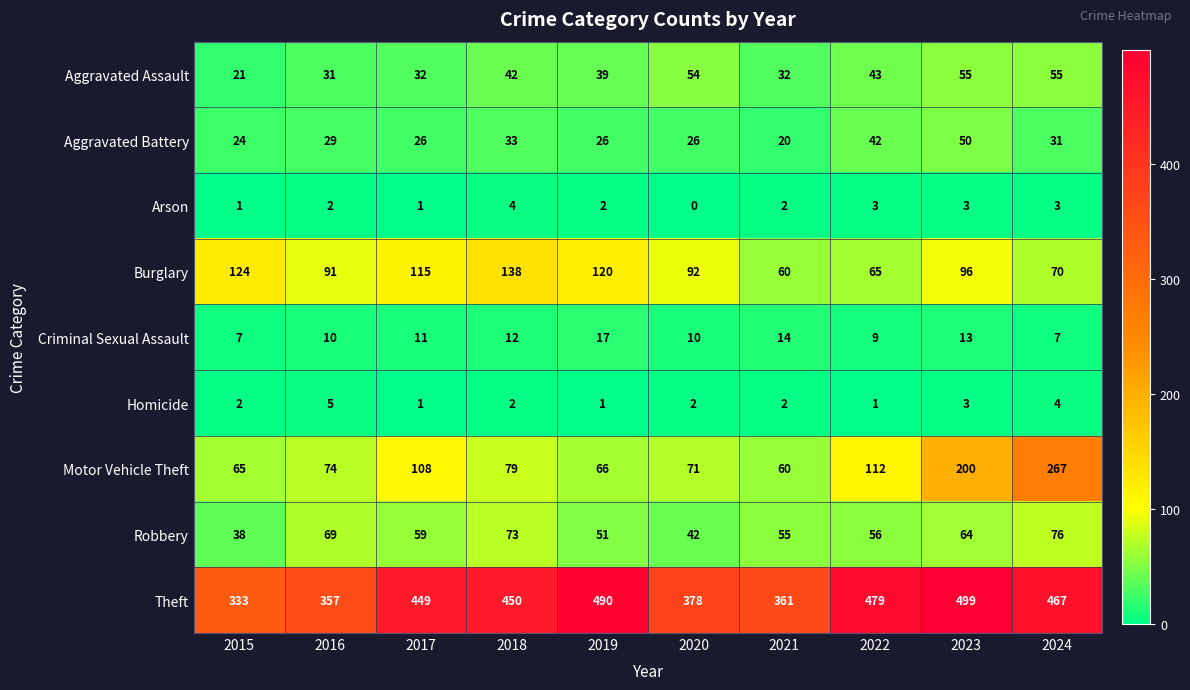

Count the number of categories in the chart.

10